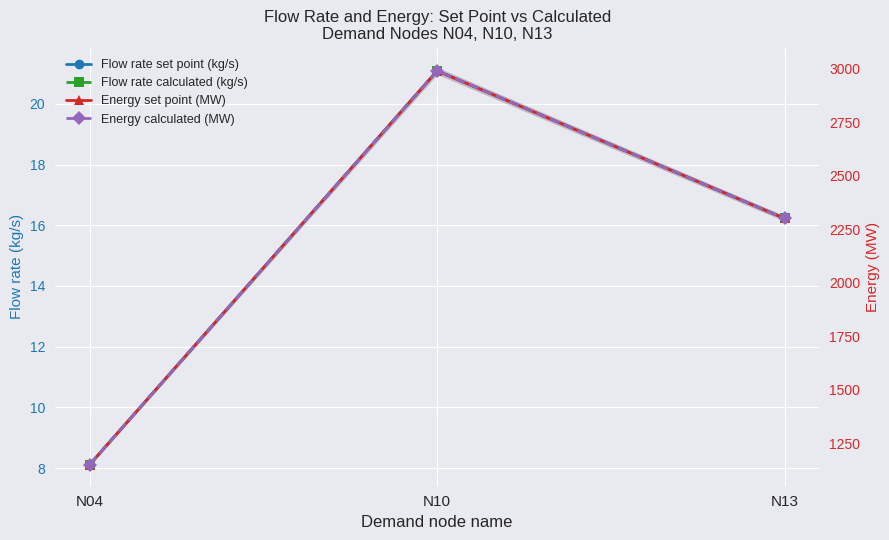

How many data points in Energy set point (MW) are less than 2301?

1